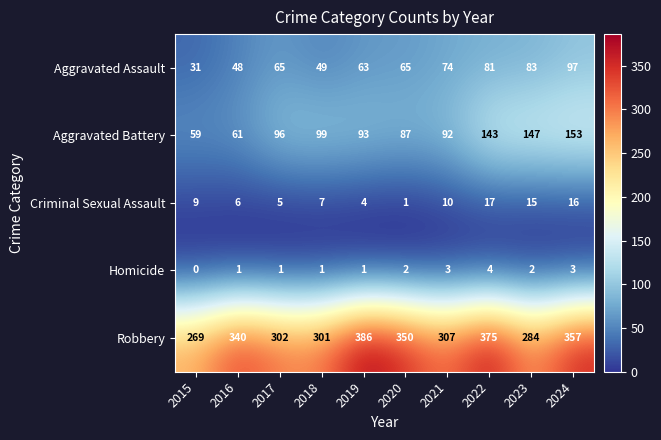

How many distinct data groups are displayed?

5